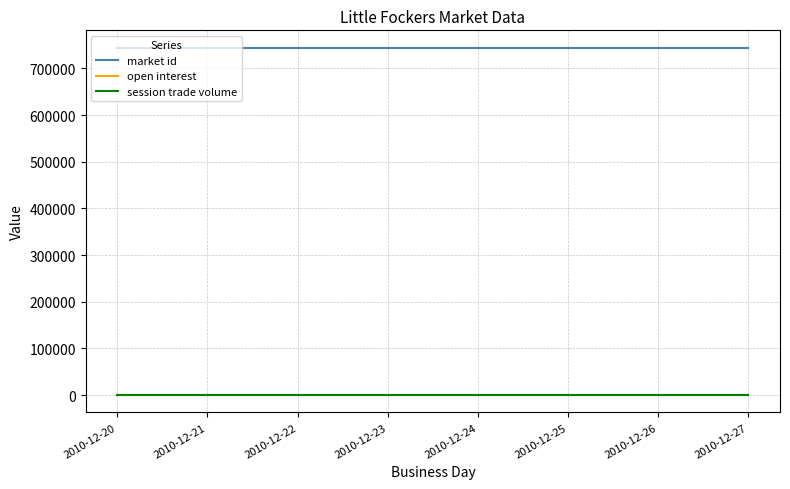

Does the chart display data point markers on the line(s)?

No